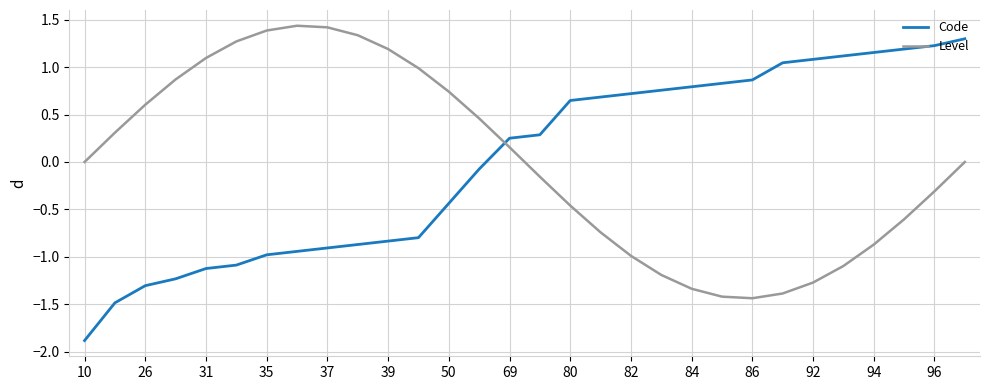

What is the minimum value shown in the chart?

-1.9